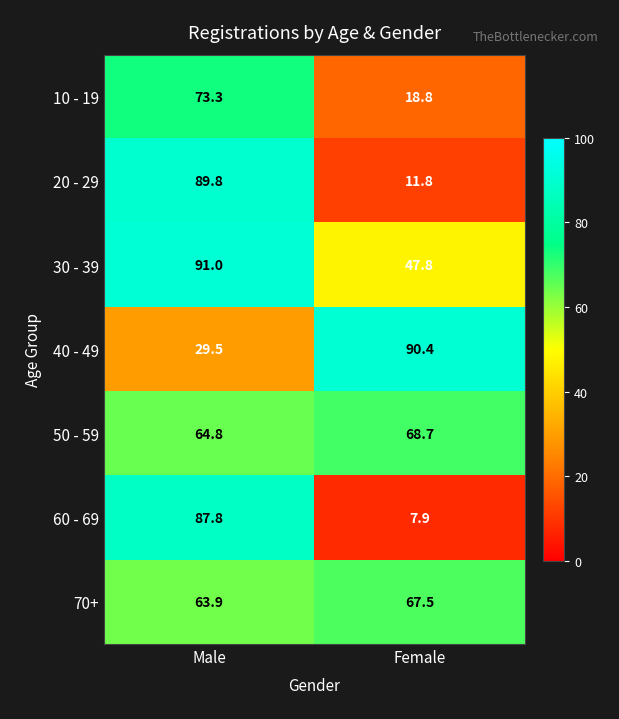

What is the sum of the 40 - 49 values at Male and Female?

119.9